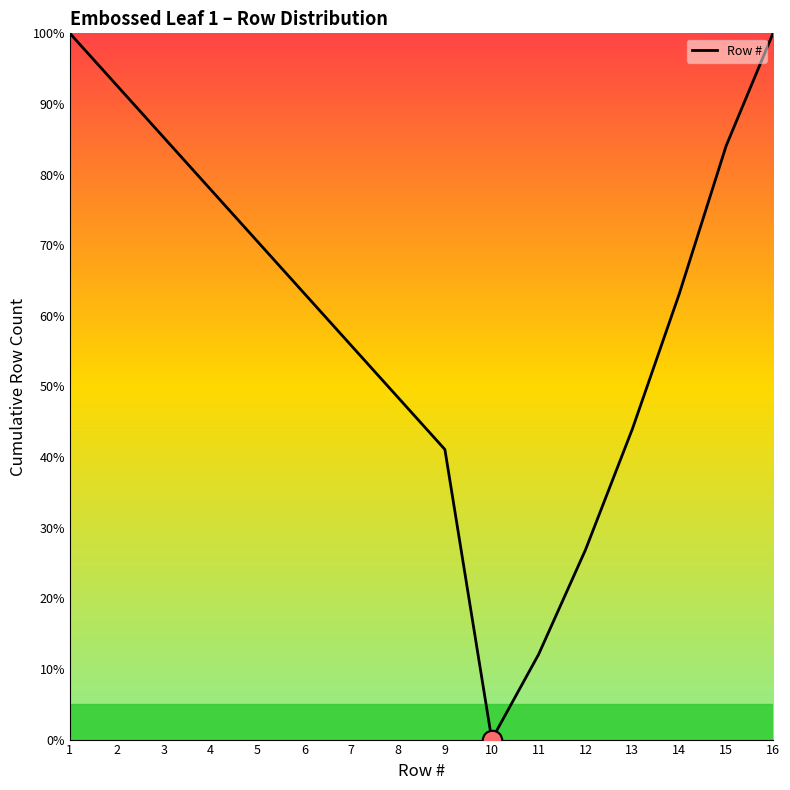

At which label is the value closest to 50?

8